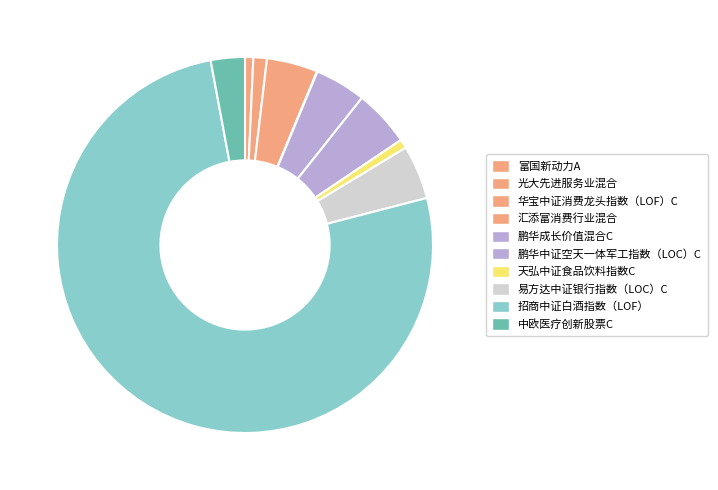

How many slices are in this pie chart?

10